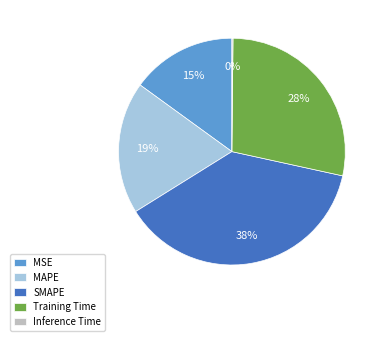

Does MAPE represent more than half of the total?

No